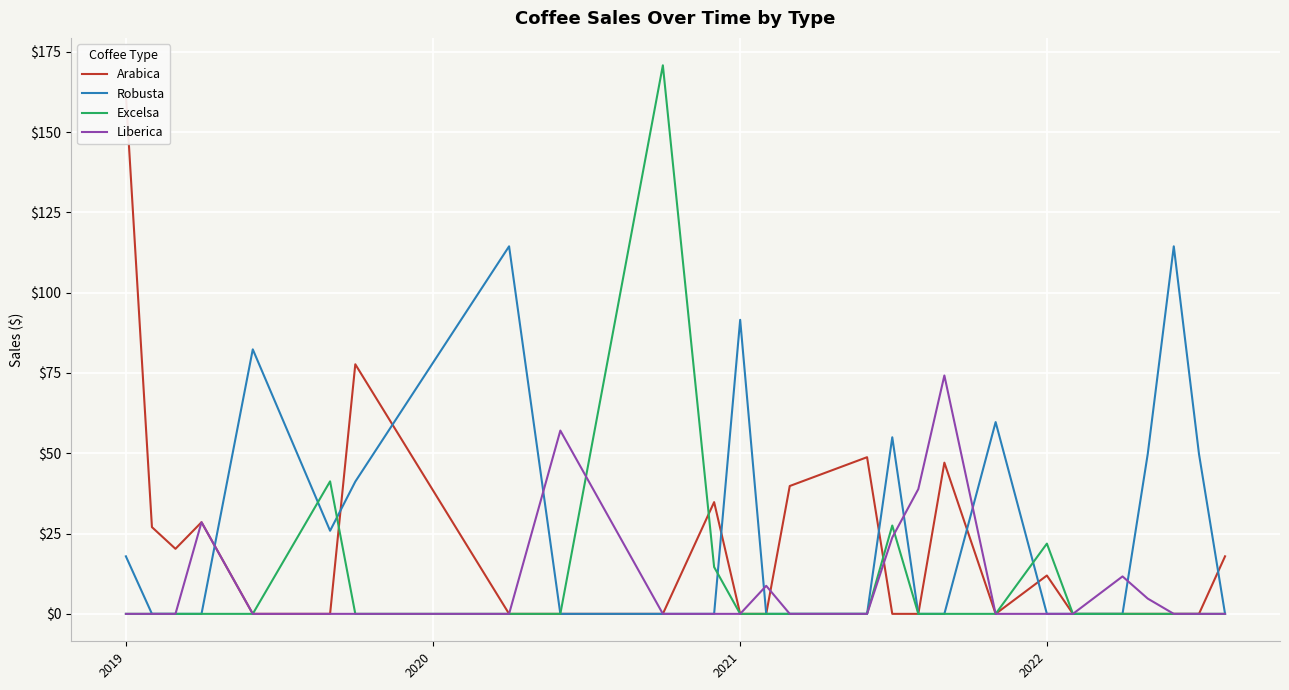

How many lines are shown in the chart?

4